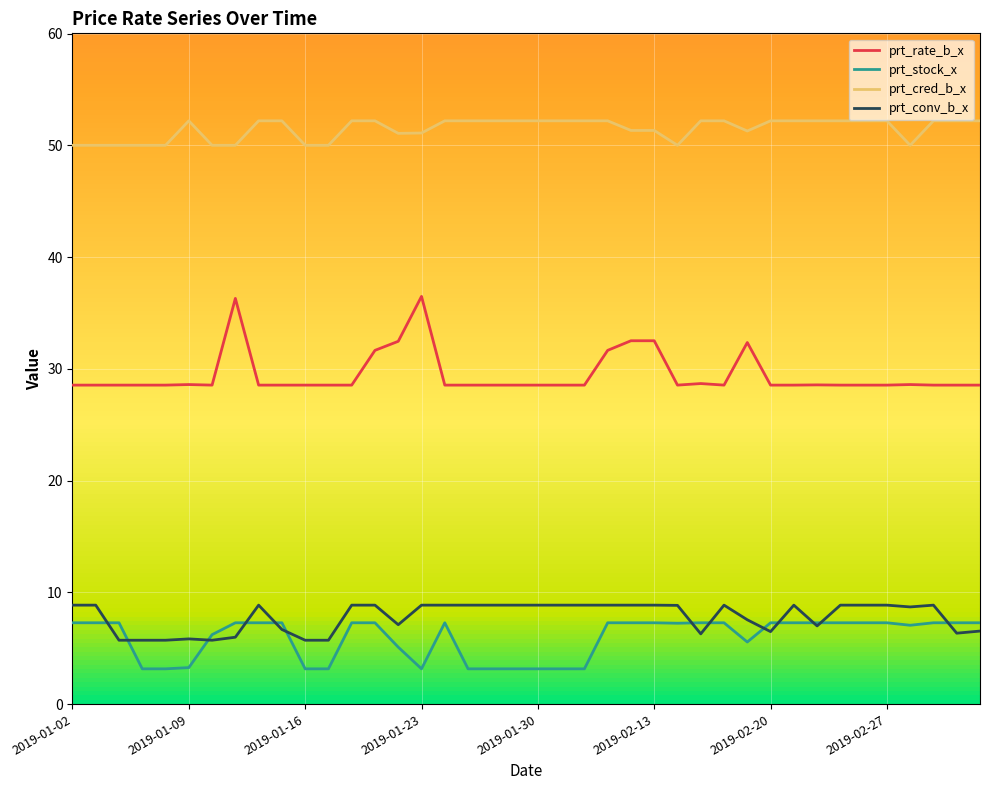

True or false: prt_conv_b_x and prt_rate_b_x cross at least once.

False